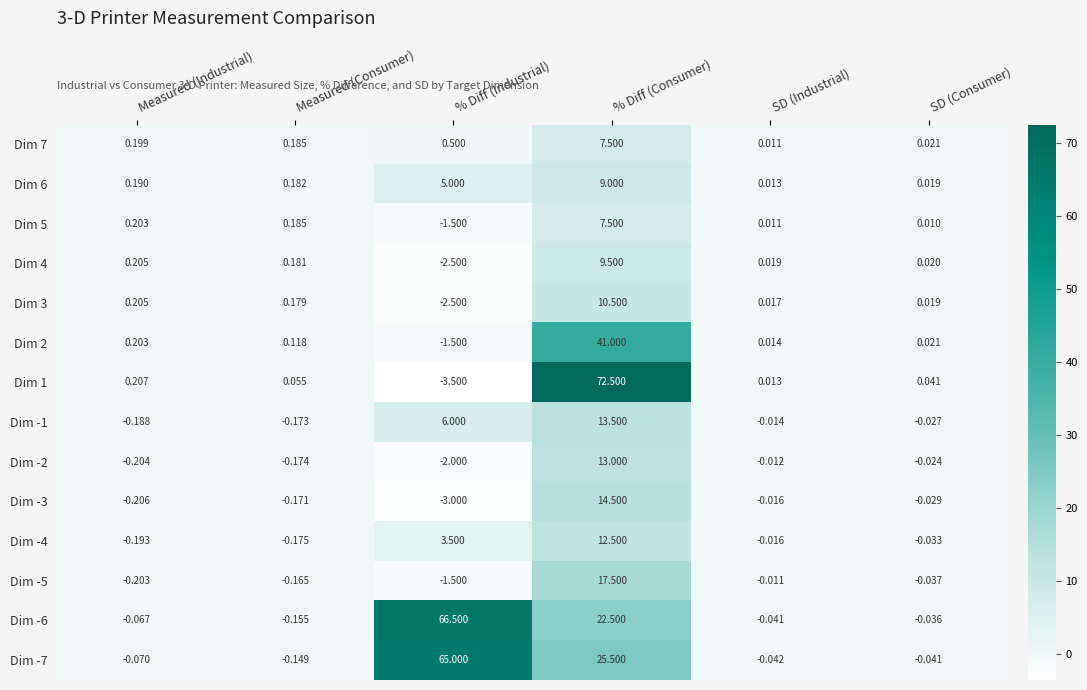

Where is Dim -7 nearest to the value 32?

% Diff (Consumer)